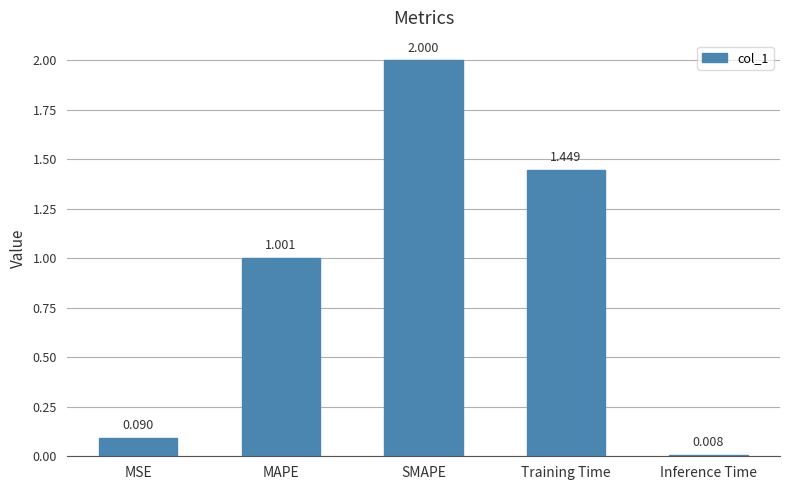

Which category has the lowest value across all series?

Inference Time